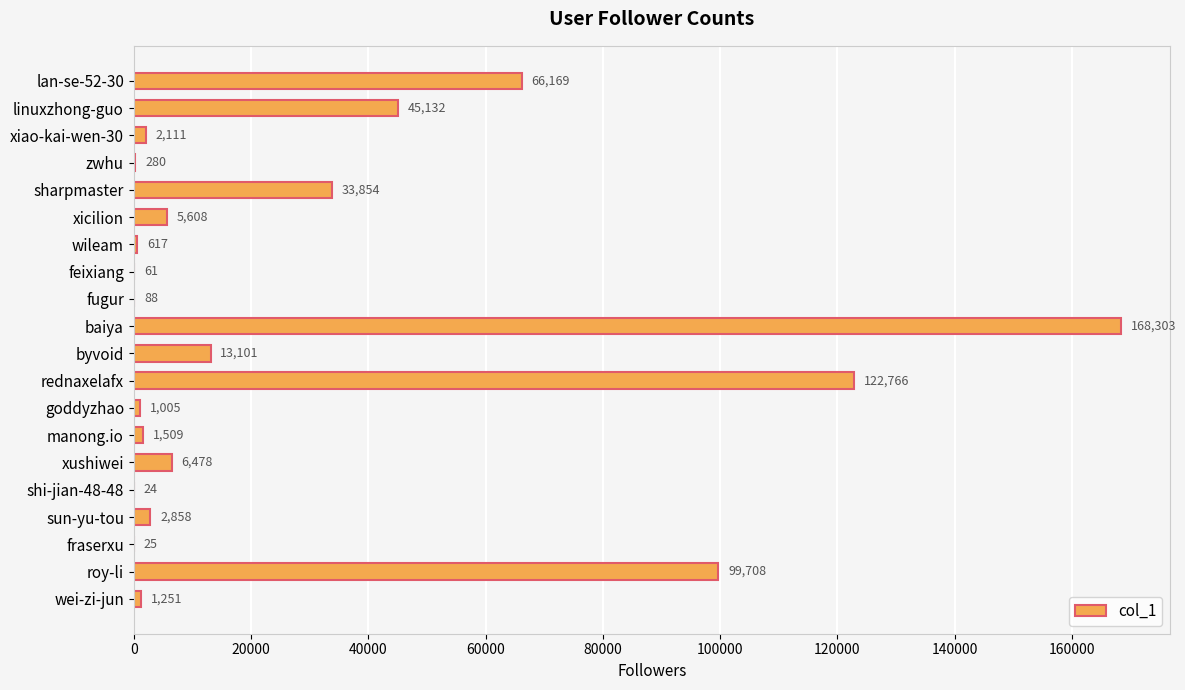

The chart shows a value of 6478 at xushiwei. True or false?

True